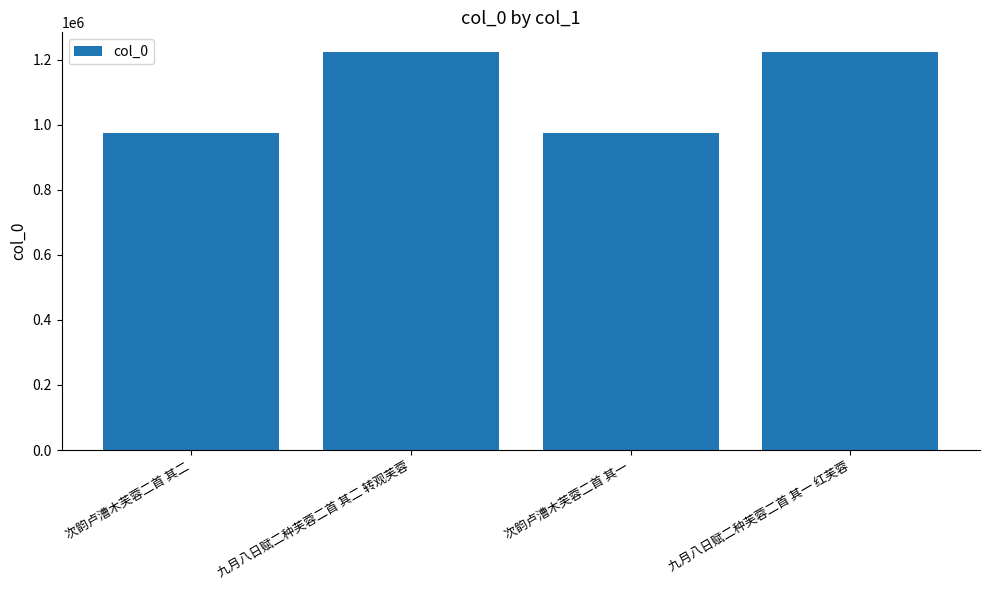

What is the average value?

1099408